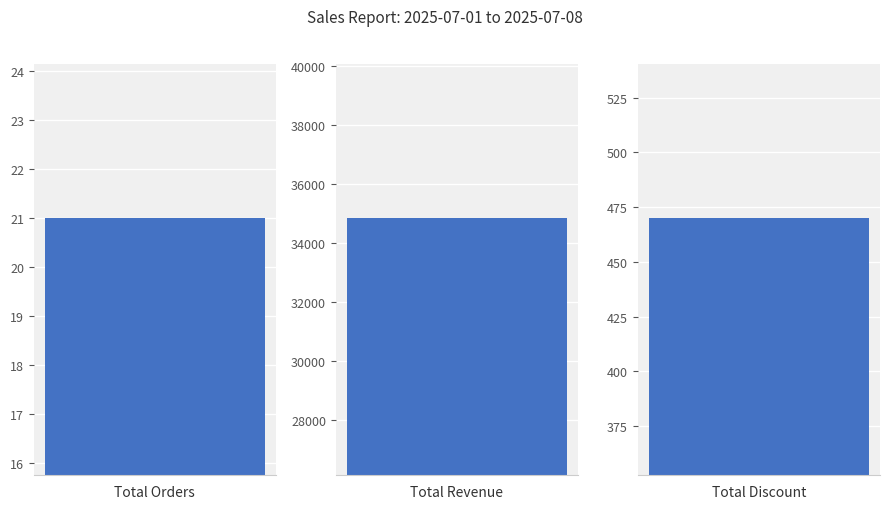

Reading left to right, extract all data points from this chart.

21	34852	470